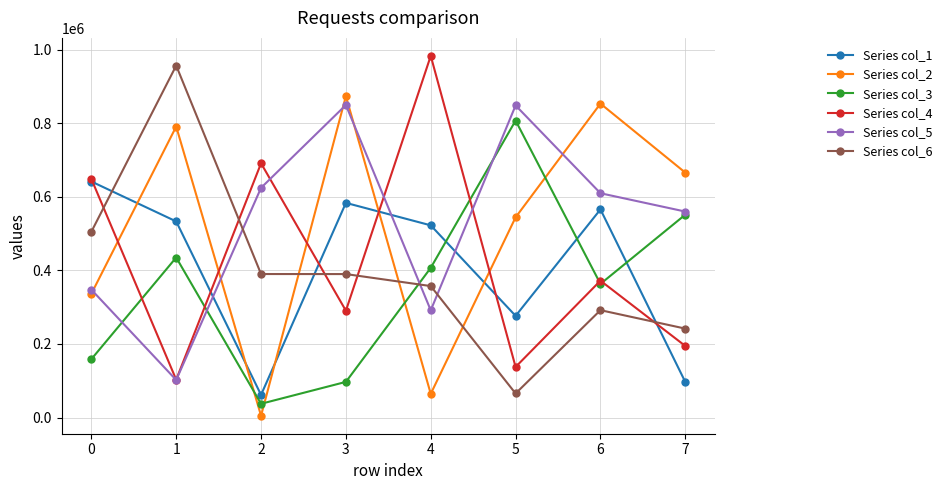

What is the sum of all Series col_2 values?

4134735